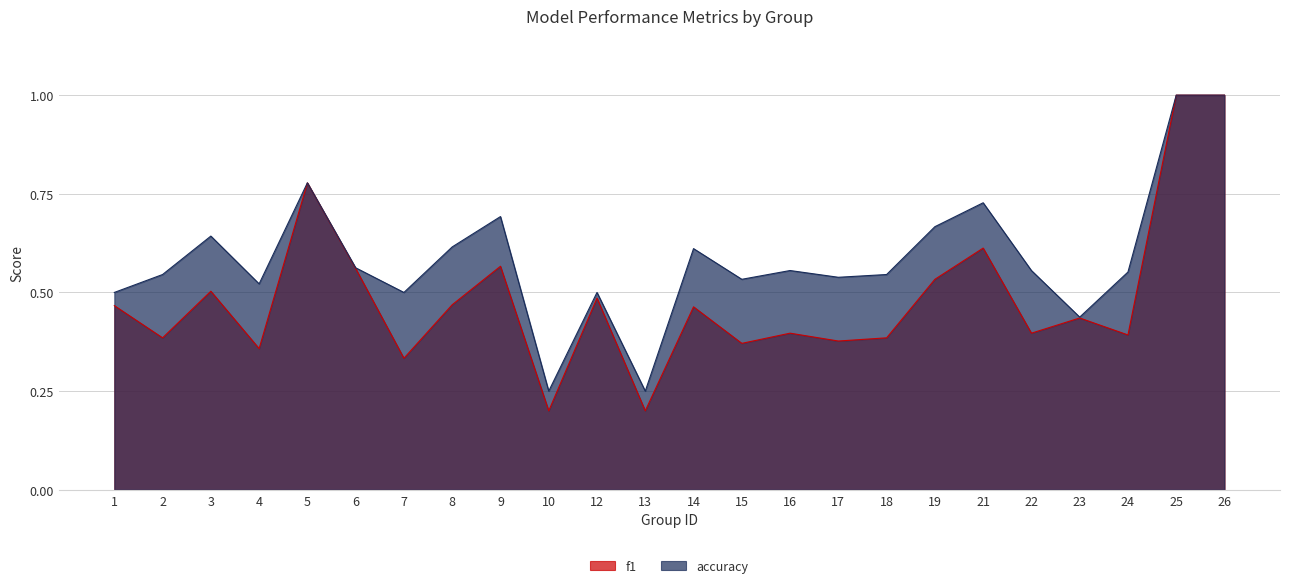

True or false: f1 and accuracy intersect in this chart.

False